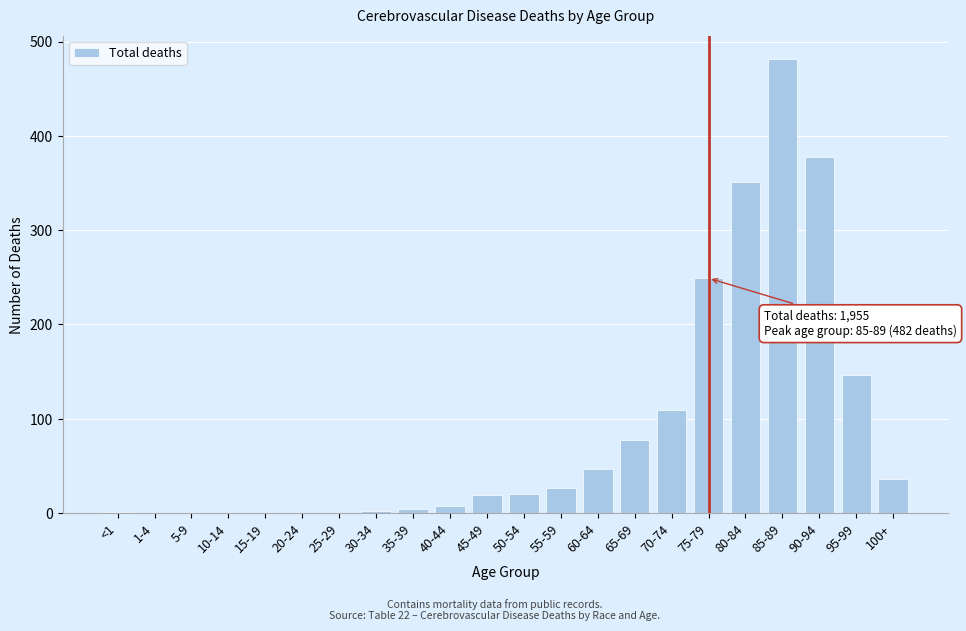

Approximately how many times larger is the value at 95-99 compared to 60-64?

3.1